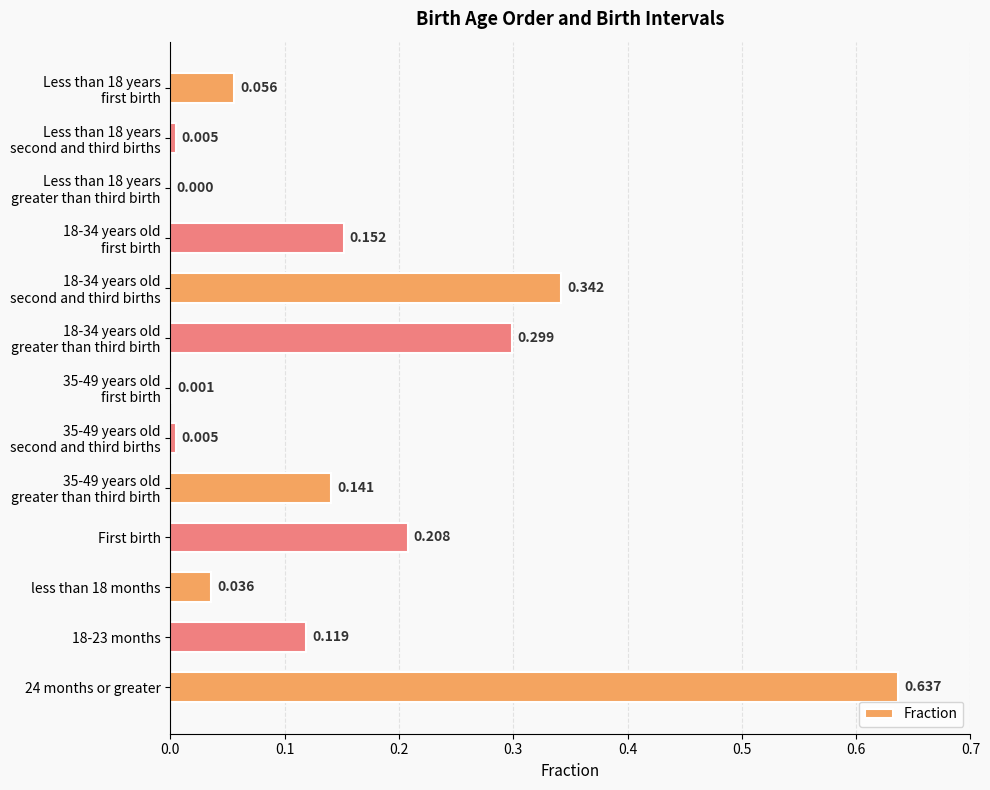

Which label corresponds to the largest value in the chart?

24 months or greater